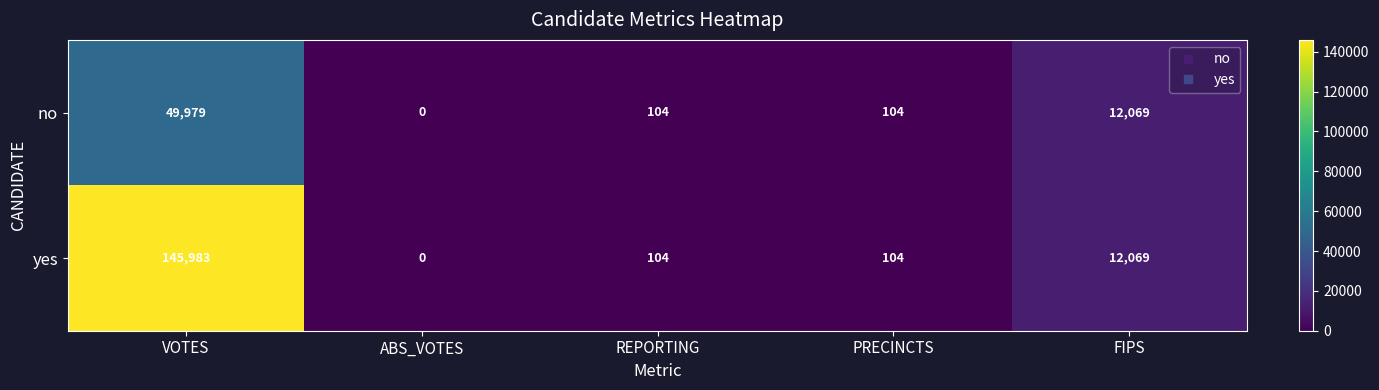

At how many categories does at least one series exceed 35713?

1